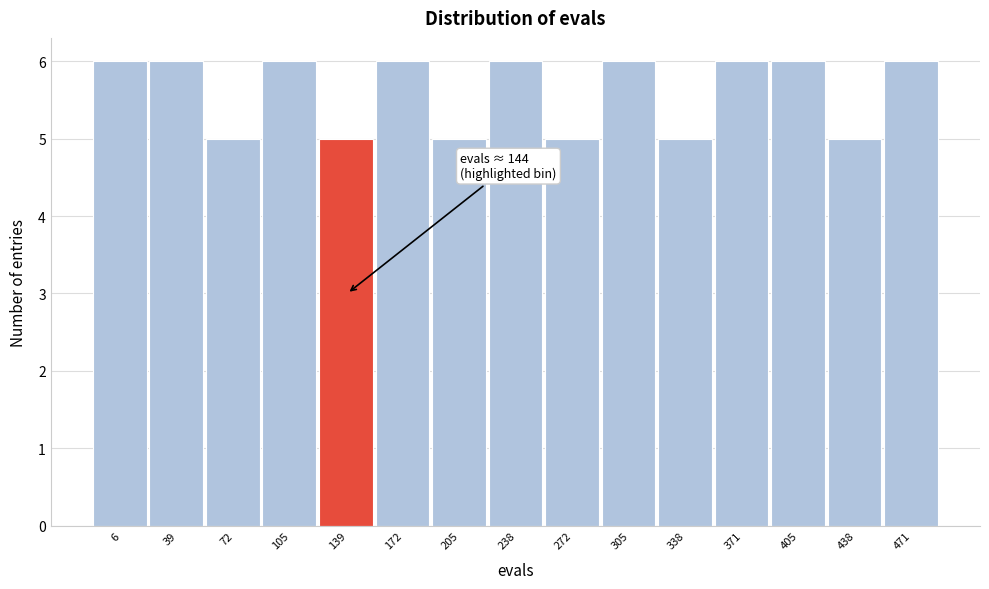

Reading left to right, list all the values displayed in this chart.

6	6	5	6	5	6	5	6	5	6	5	6	6	5	6